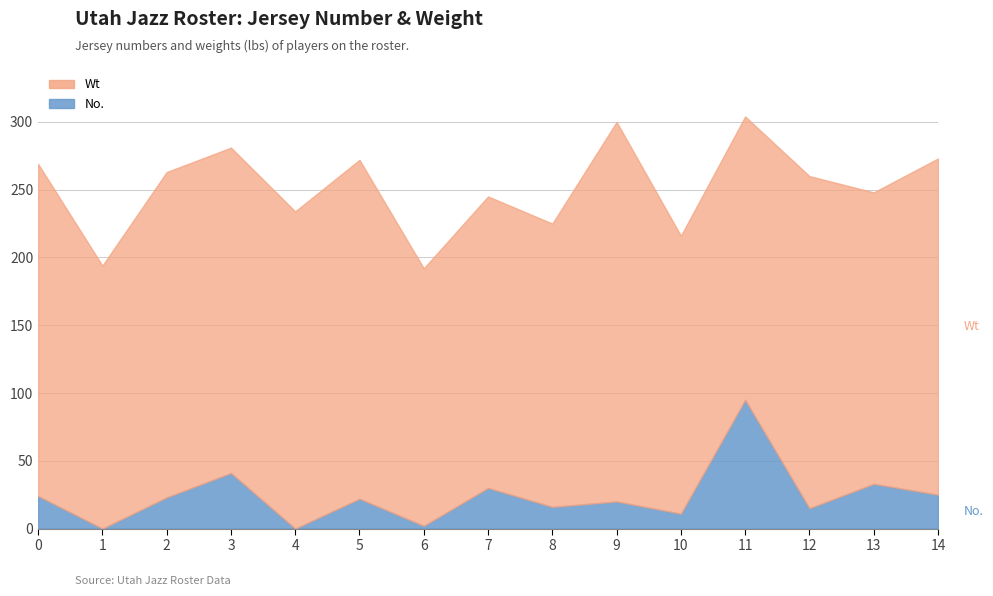

The chart shows a value of 24 at 0. True or false?

True